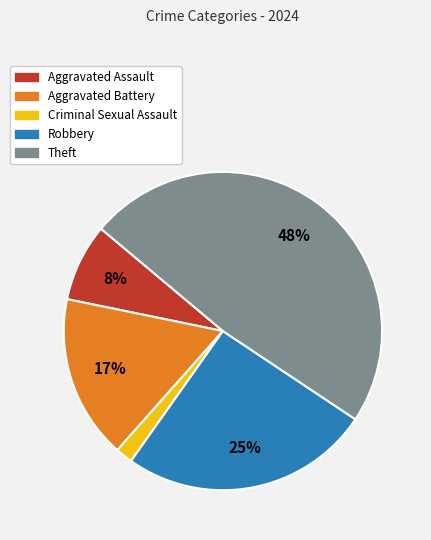

Rank the categories by value from highest to lowest.

Theft, Robbery, Aggravated Battery, Aggravated Assault, Criminal Sexual Assault